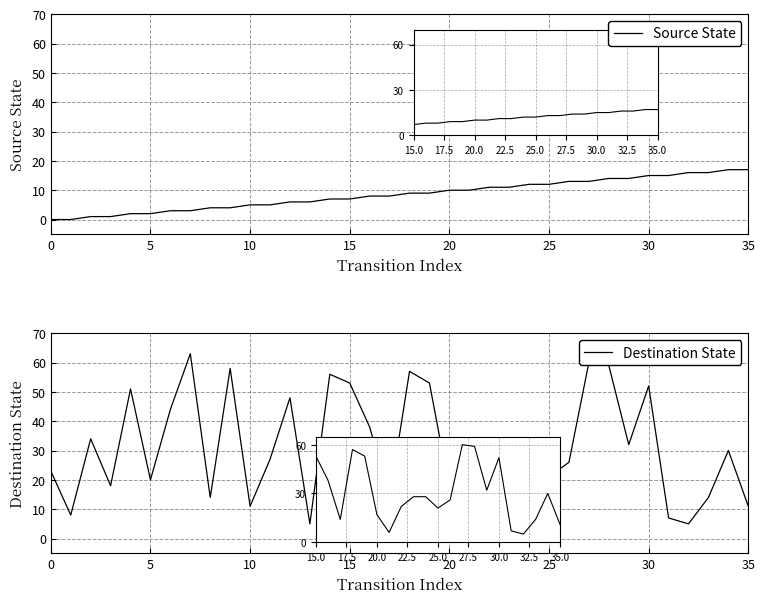

The value of Source State at 18 is 9. True or false?

True